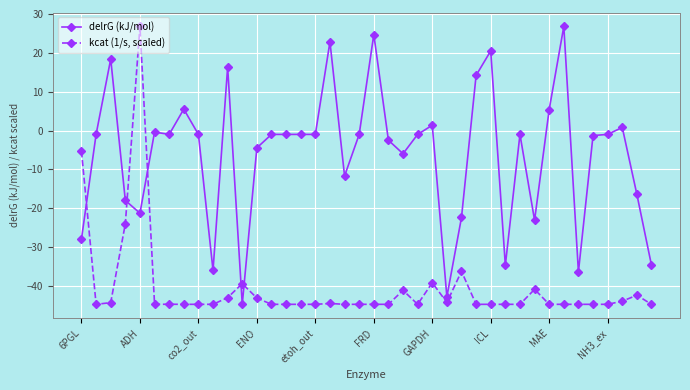

What is the highest value of the kcat (1/s, scaled) series?

26.8